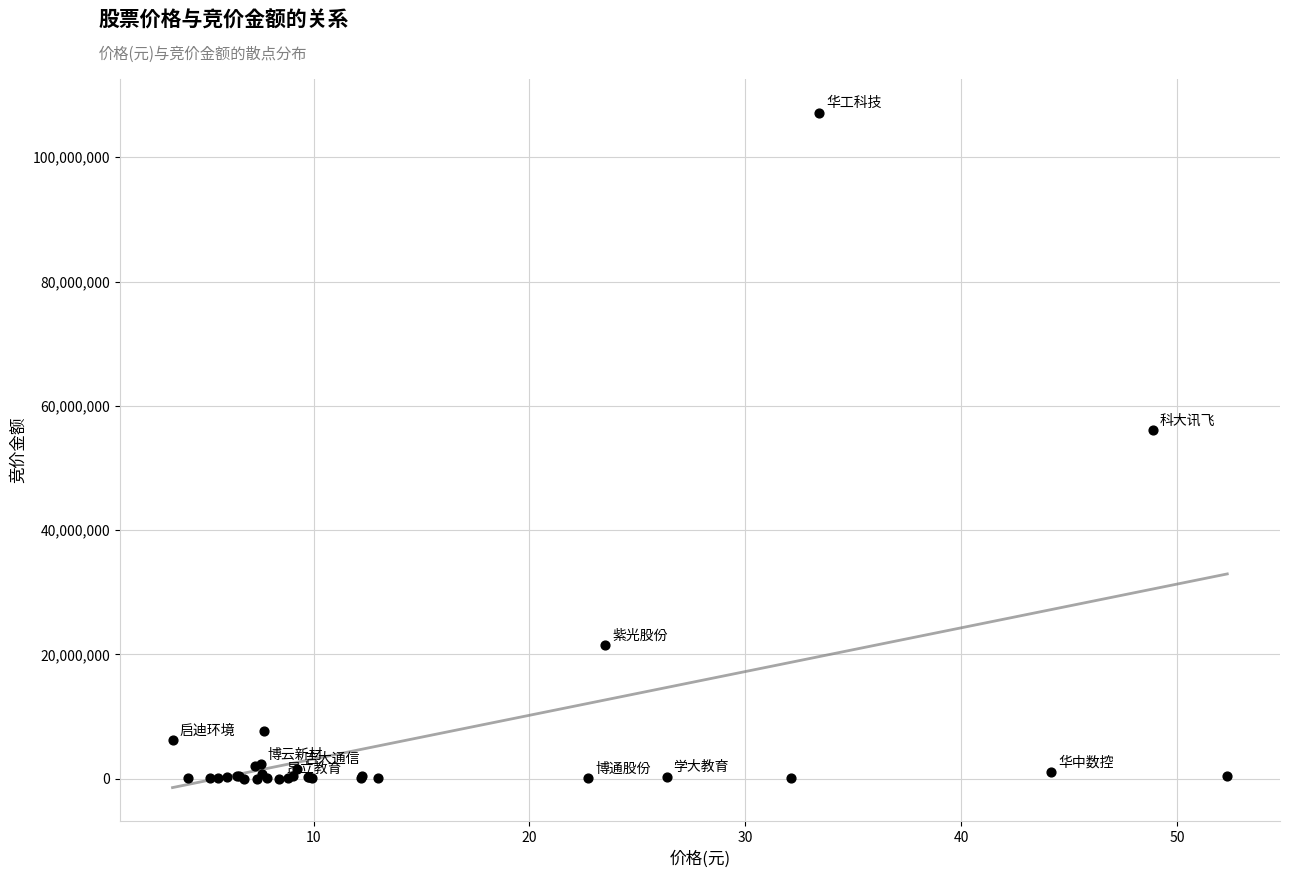

What Y value in the scatter plot is closest to 53582420?

56073344